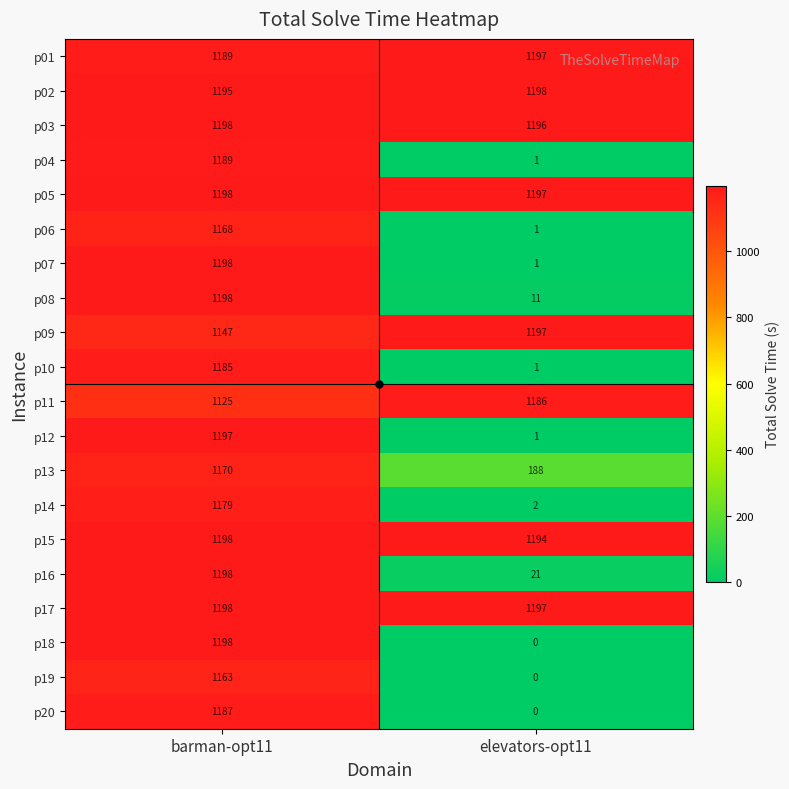

True or false: p09 has a value of 1147 at barman-opt11.

True